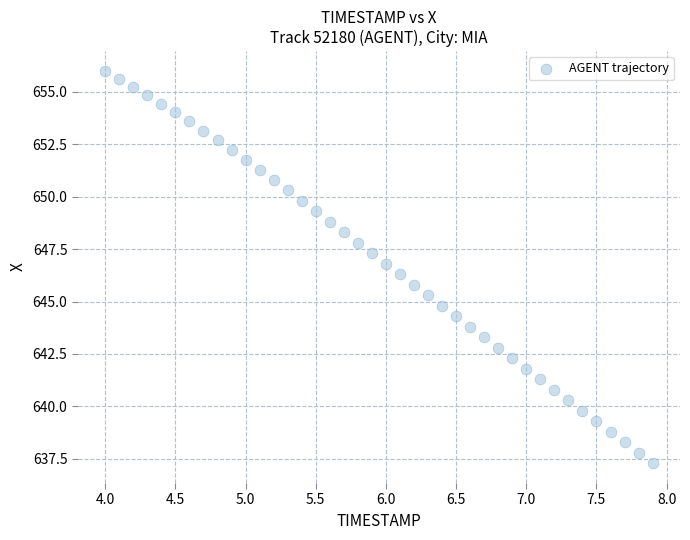

What is the range of Y values (max minus min)?

18.7